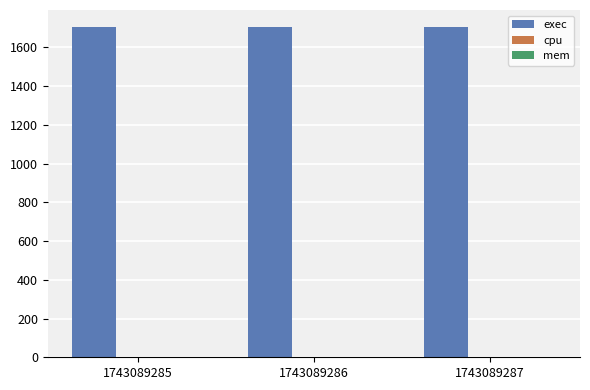

True or false: exec has a value of 2930 at 1743089285.

False